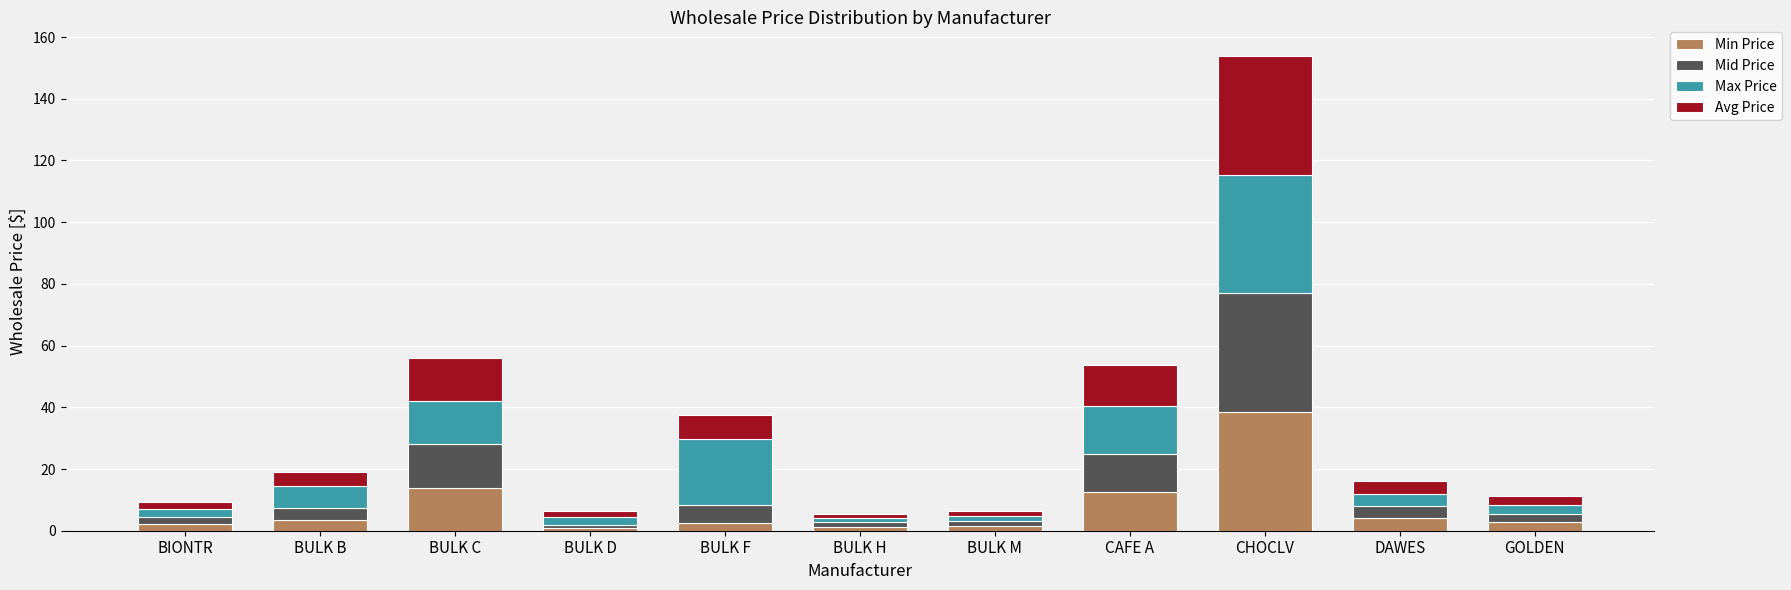

Where is Min Price nearest to the value 19?

BULK C